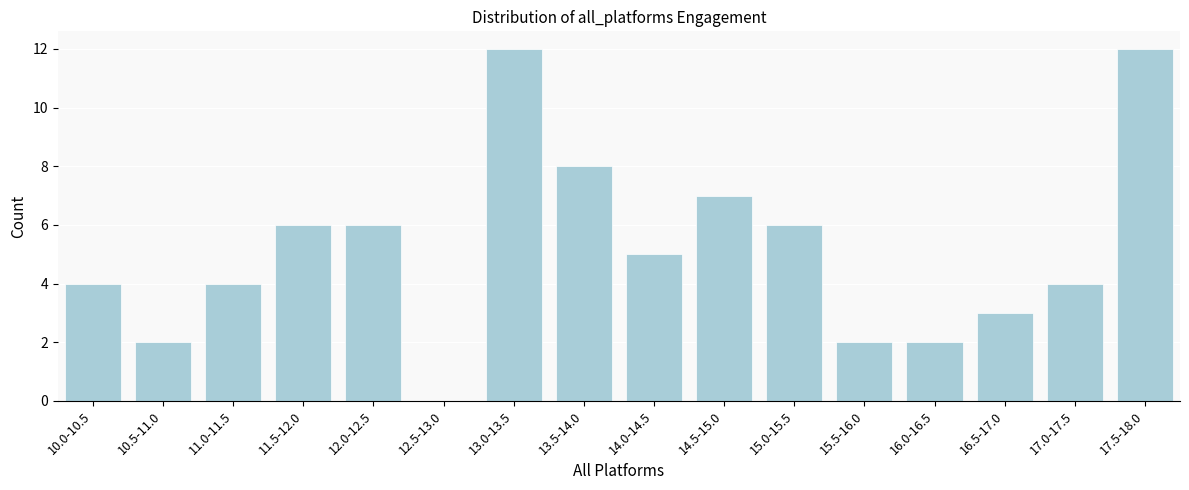

Reading right to left, extract all data points from this chart.

17.5-18.0=12	17.0-17.5=4	16.5-17.0=3	16.0-16.5=2	15.5-16.0=2	15.0-15.5=6	14.5-15.0=7	14.0-14.5=5	13.5-14.0=8	13.0-13.5=12	12.5-13.0=0	12.0-12.5=6	11.5-12.0=6	11.0-11.5=4	10.5-11.0=2	10.0-10.5=4